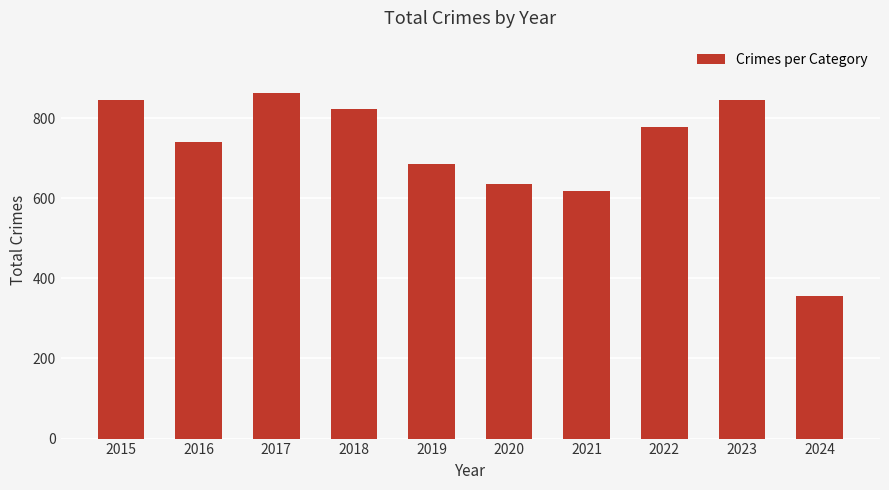

What is the value of the 5th bar from the left?

686